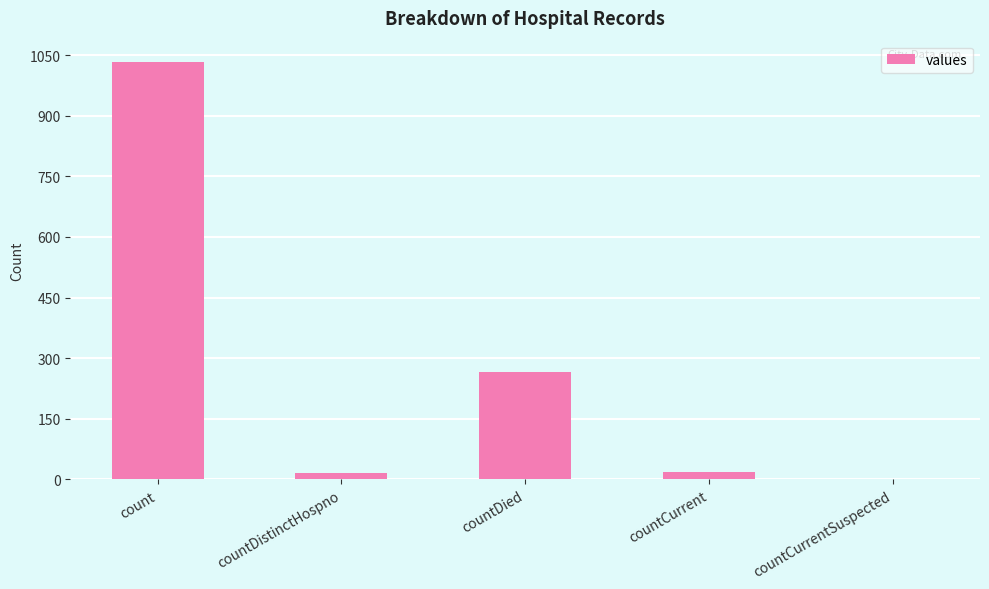

What is the sum of the values at countCurrent and countDied?

284